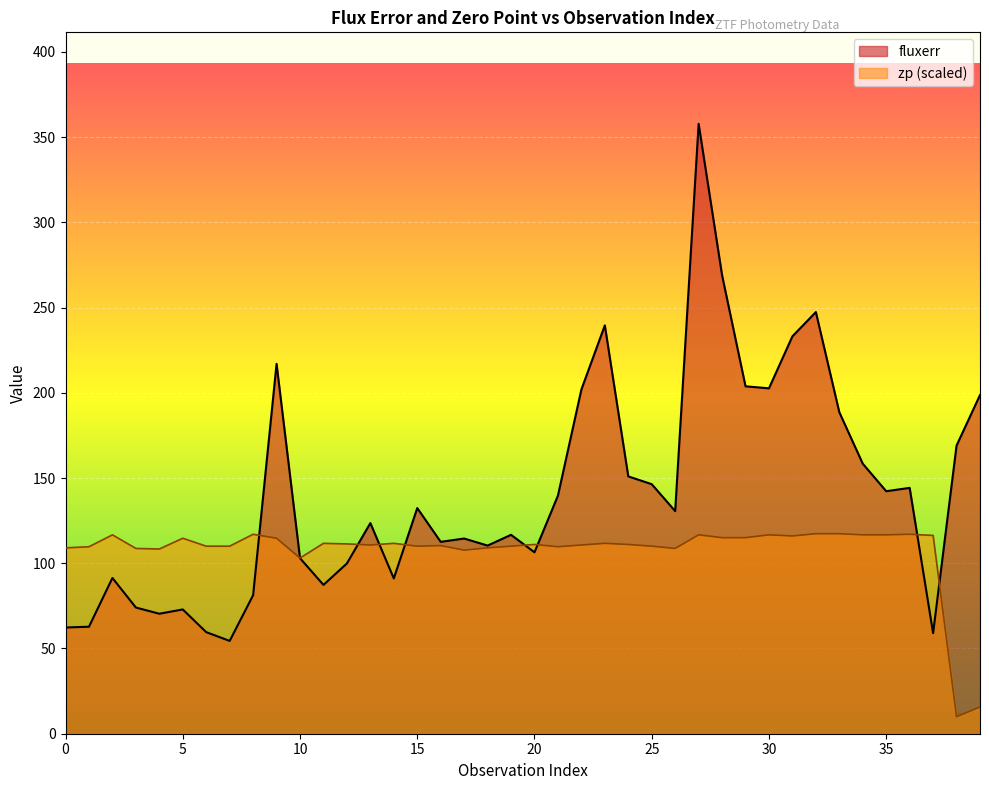

Which has a higher value, 32 or 4?

32